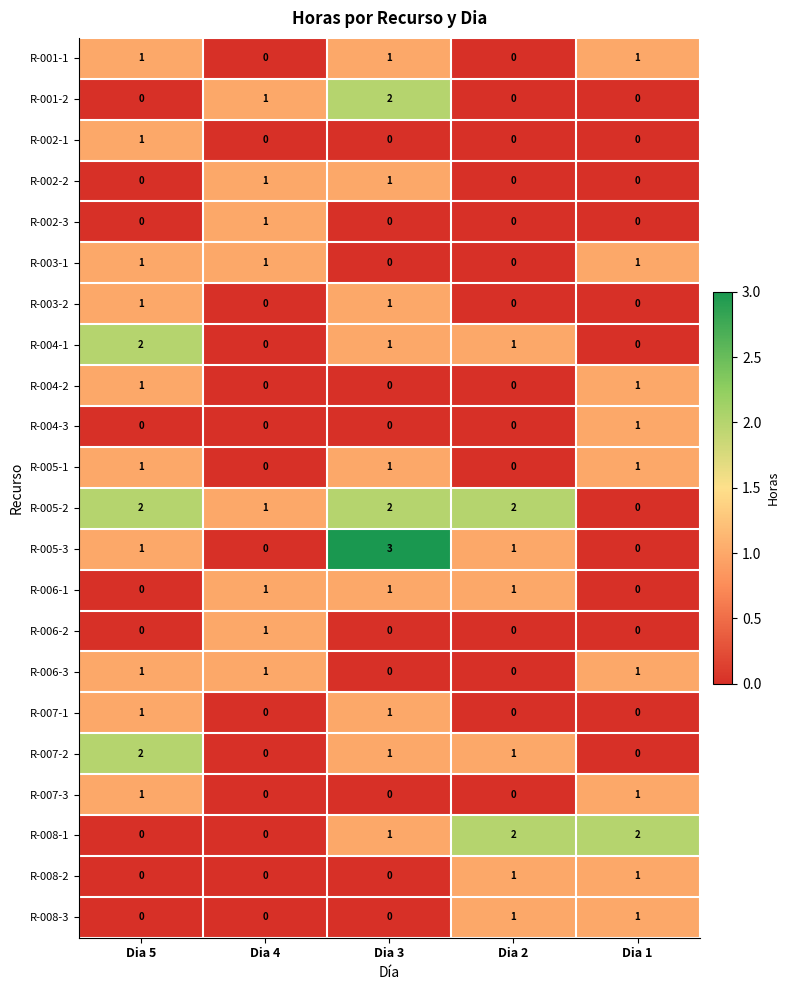

What is the total value across all series at Dia 5?

16